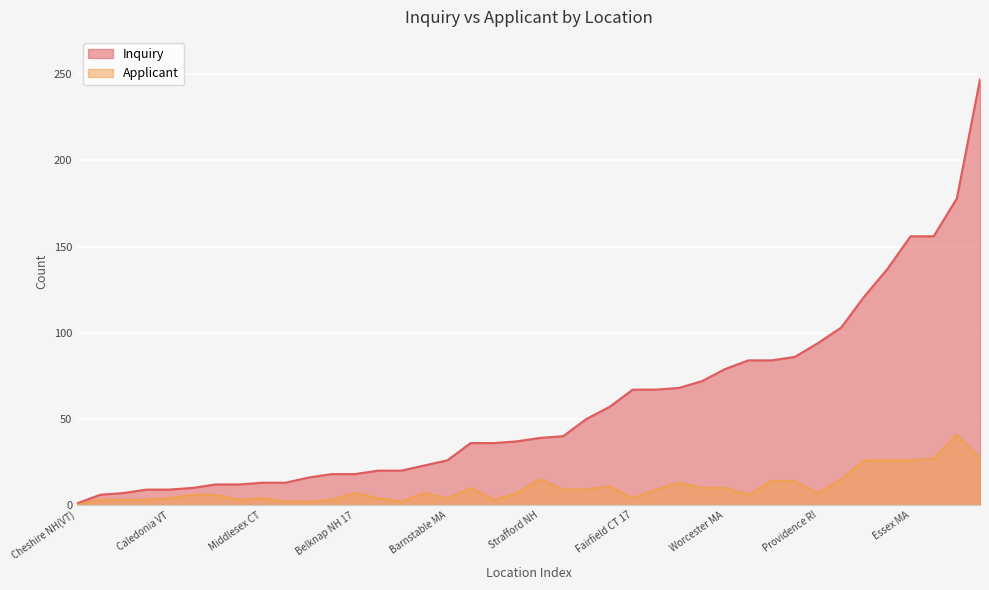

Between Fairfield CT 17 and Cheshire NH, which is larger?

Fairfield CT 17